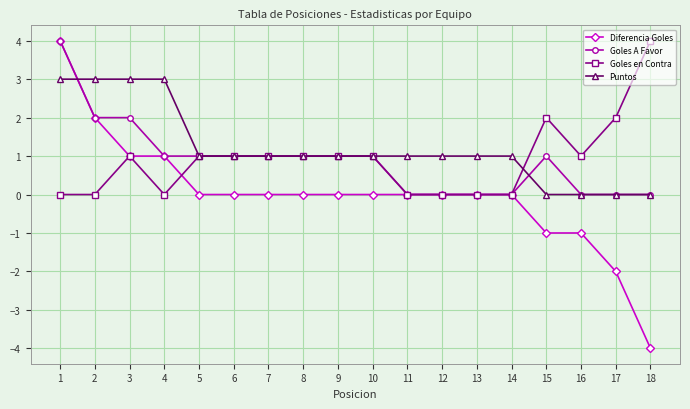

What is the smallest value displayed?

-4